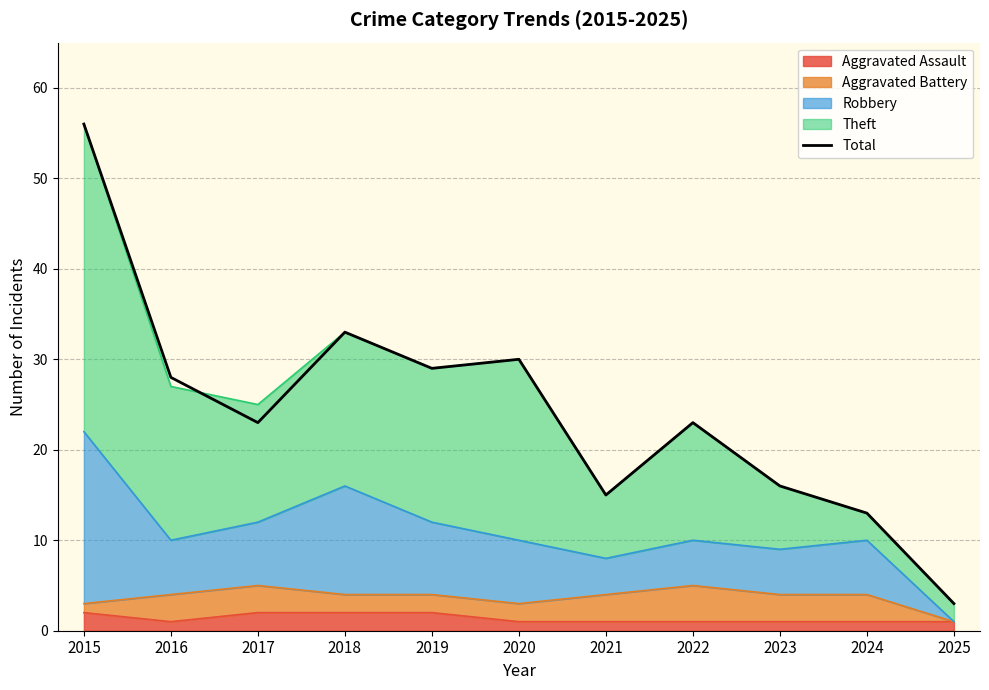

At which category does the chart reach its minimum across all series?

2025